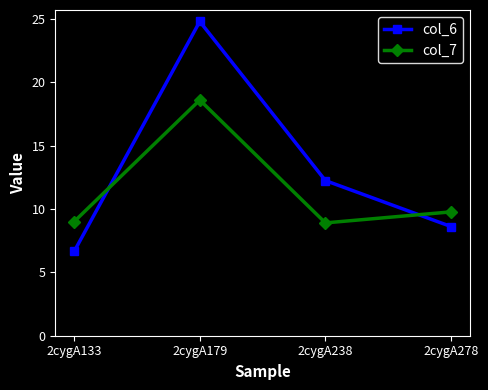

What is the value of the col_6 point at the 3rd from the left?

12.2